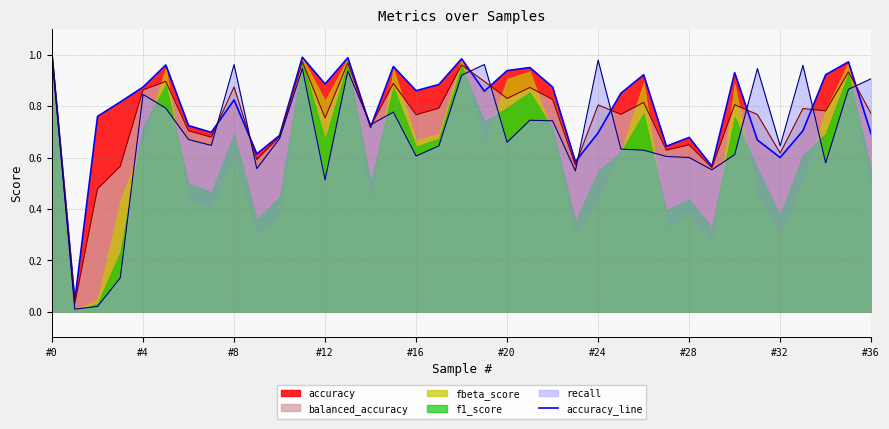

At how many categories does at least one series exceed 0?

37